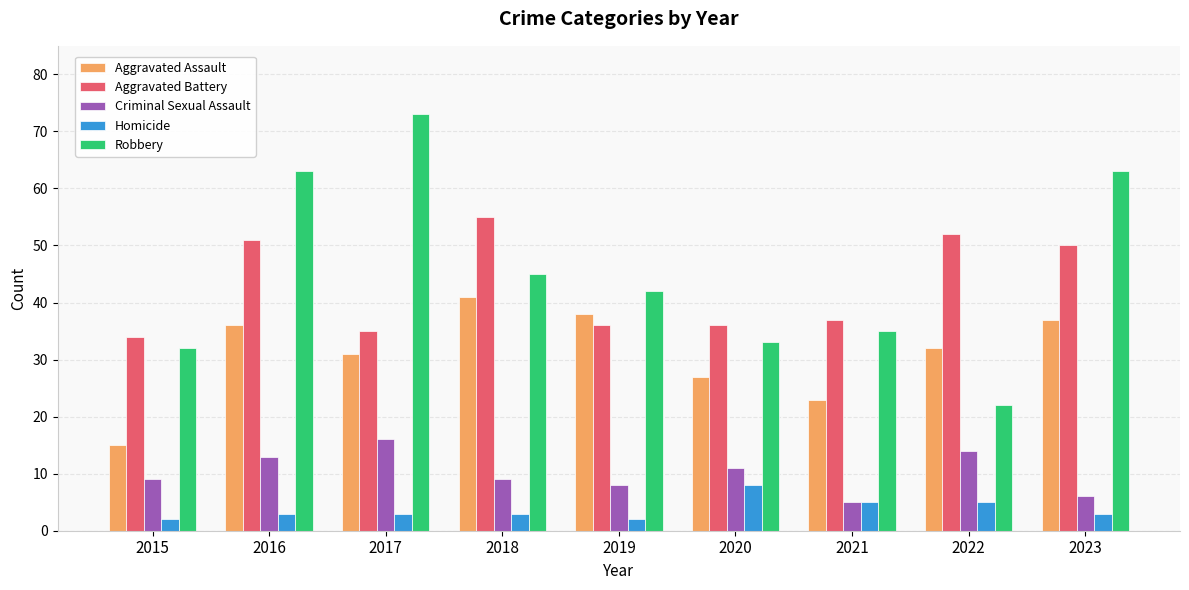

What is the minimum value for Homicide?

2